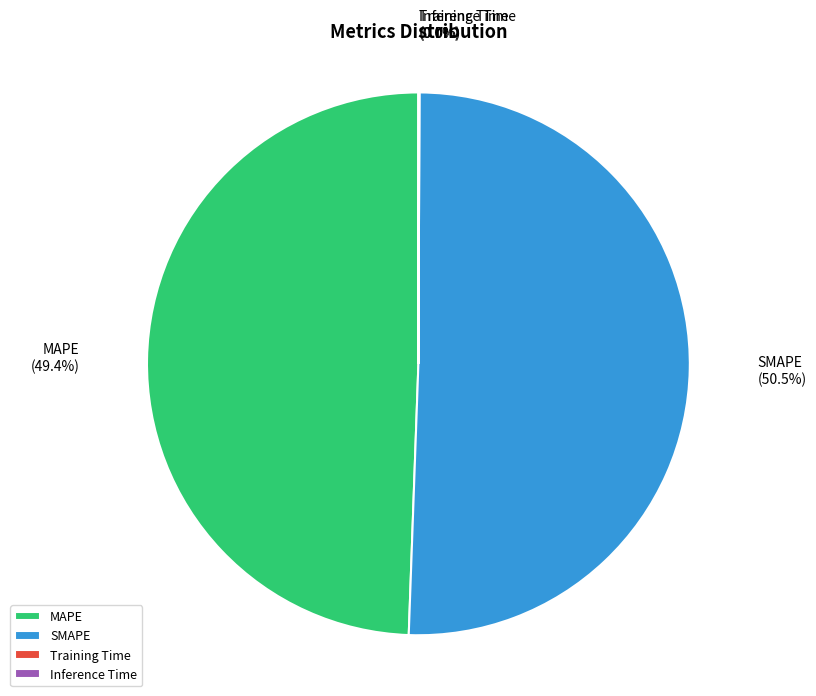

Does any single category account for the majority?

Yes